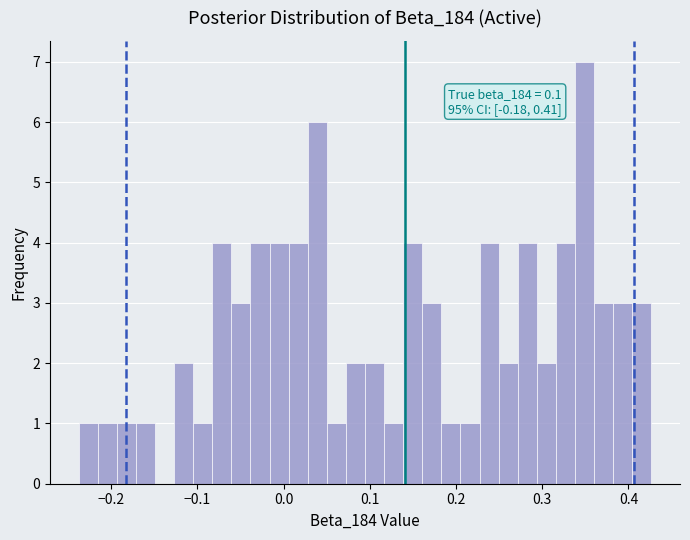

Read against the x-axis, roughly where is the centre of the tallest bar?

0.35